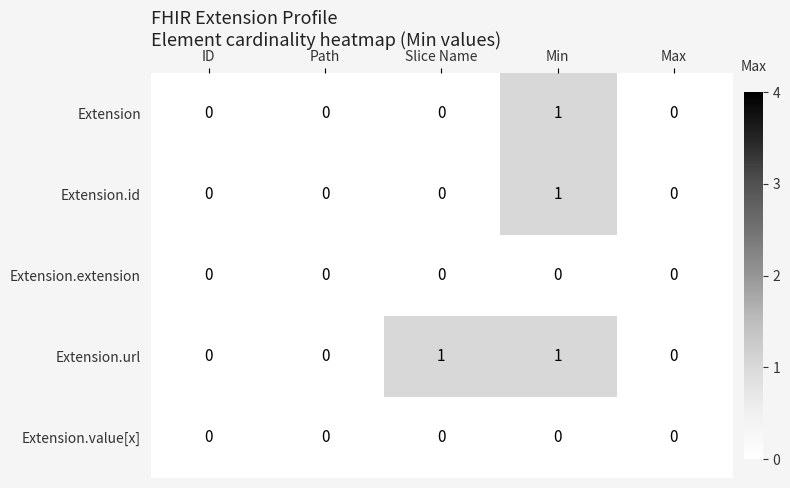

Reading right to left, what are all the values shown in this chart?

Extension: Max=0	Min=1	Slice Name=0	Path=0	ID=0
Extension.id: Max=0	Min=1	Slice Name=0	Path=0	ID=0
Extension.extension: Max=0	Min=0	Slice Name=0	Path=0	ID=0
Extension.url: Max=0	Min=1	Slice Name=1	Path=0	ID=0
Extension.value[x]: Max=0	Min=0	Slice Name=0	Path=0	ID=0